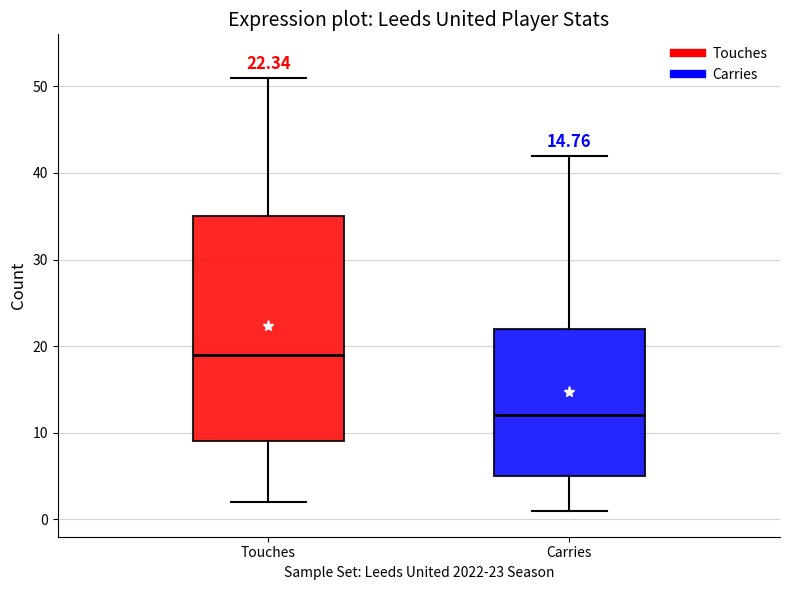

Which box has the lowest median line?

Carries